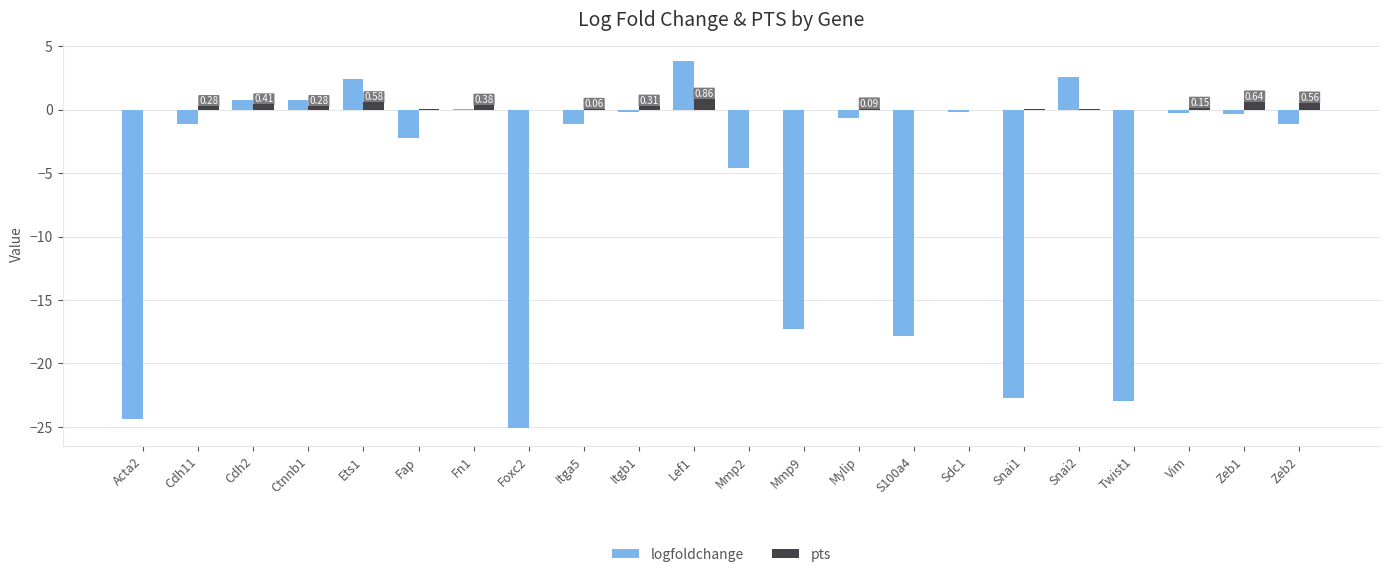

How many distinct data groups are displayed?

2